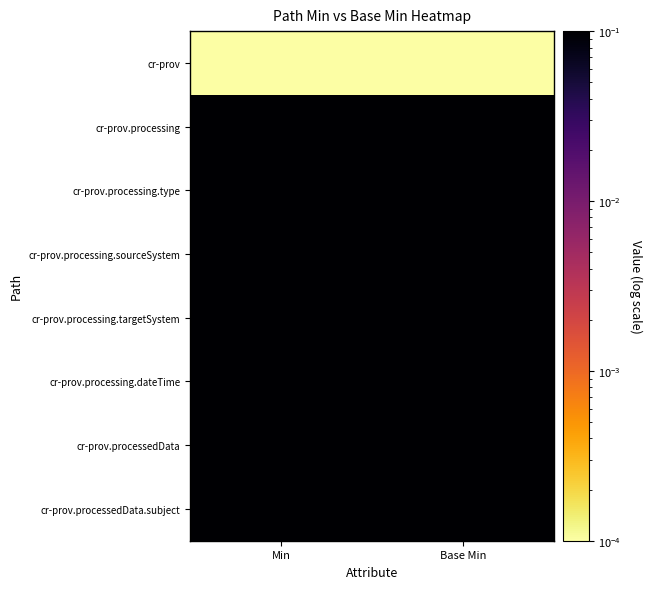

Rank the series at Min from lowest to highest value.

cr-prov, cr-prov.processing, cr-prov.processing.type, cr-prov.processing.sourceSystem, cr-prov.processing.targetSystem, cr-prov.processing.dateTime, cr-prov.processedData, cr-prov.processedData.subject